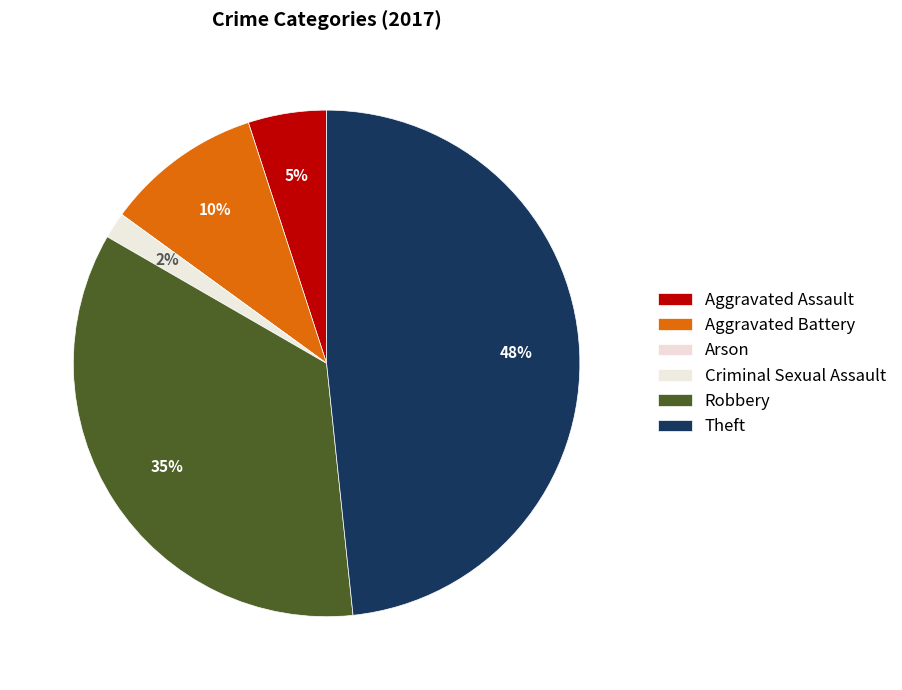

The Theft slice represents 61% of the pie. True or false?

False